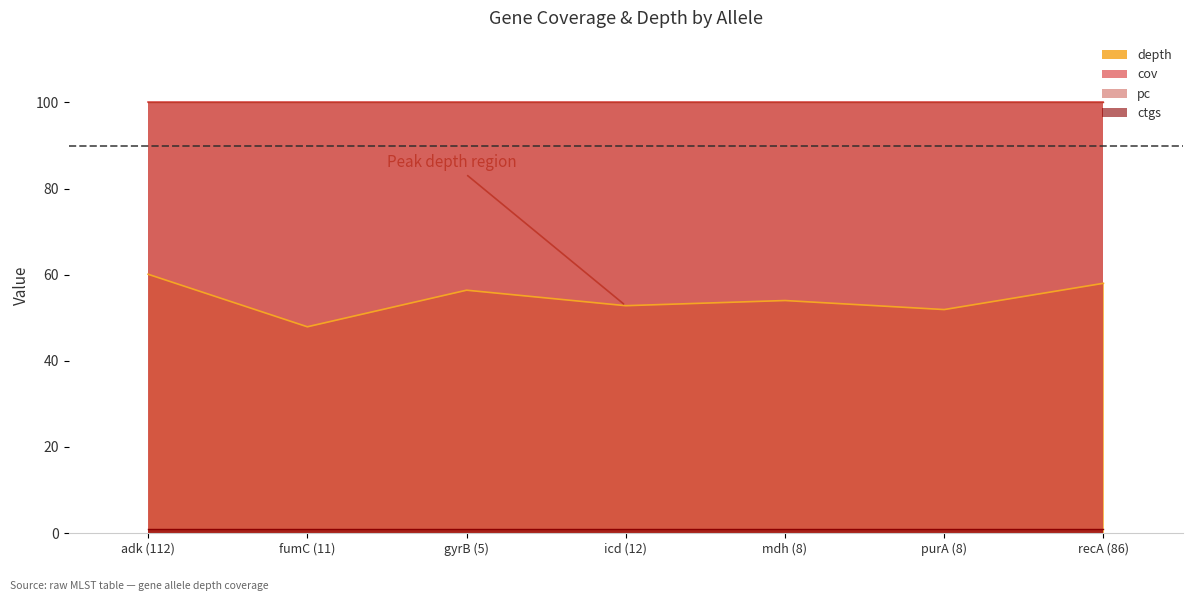

List the labels in order of ctgs value, smallest first.

adk (112), fumC (11), gyrB (5), icd (12), mdh (8), purA (8), recA (86)